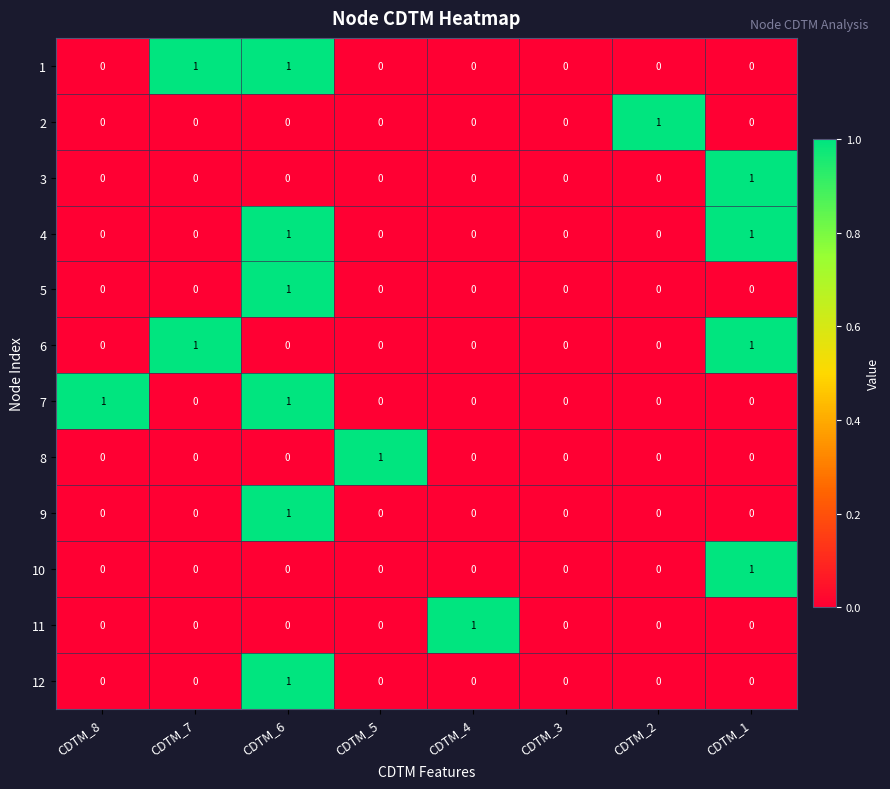

The 8 series shows -1 at CDTM_7. True or false?

False